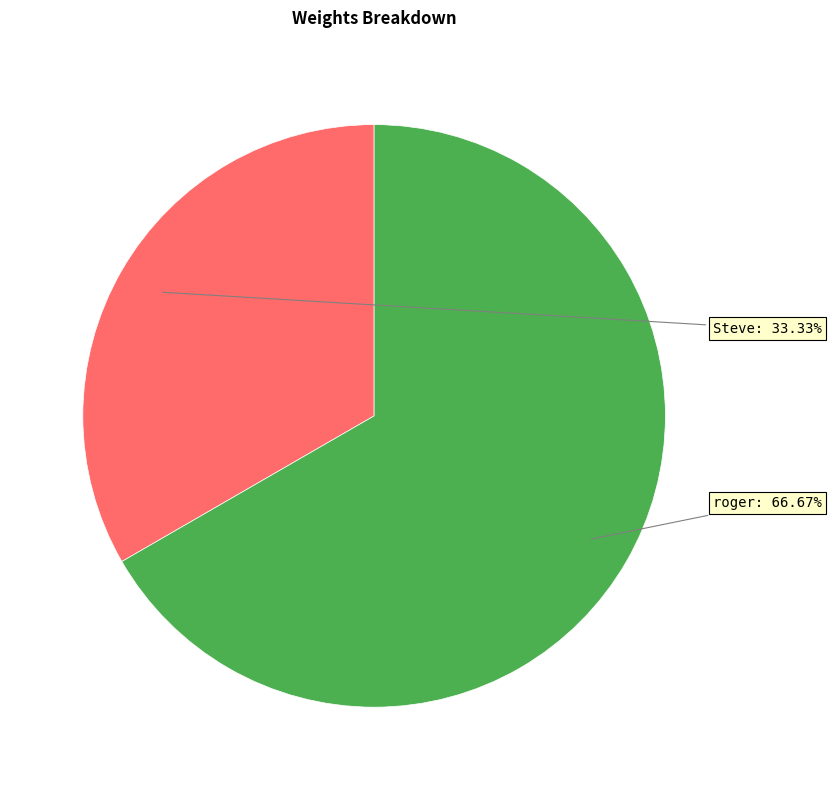

Is there a majority slice in this chart?

Yes